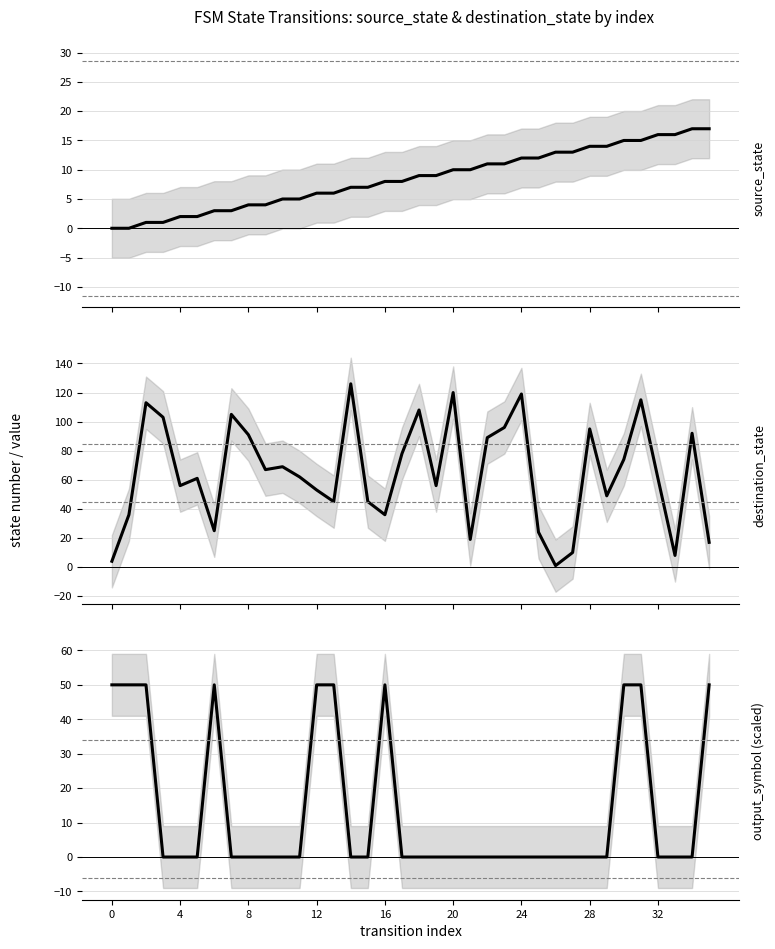

Is it true that destination_state equals 21 at 34?

False